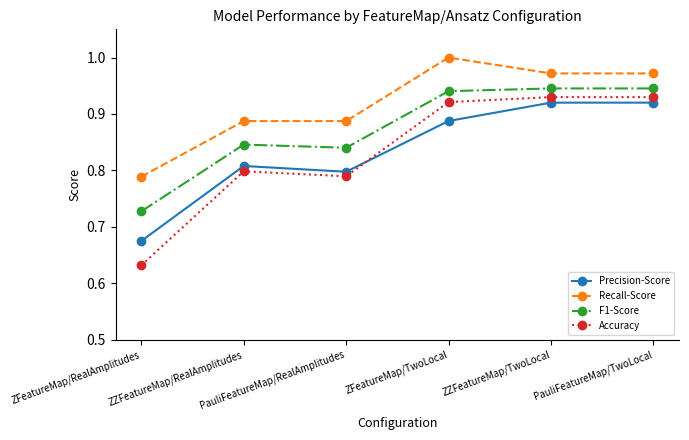

True or false: Precision-Score has more than 2 interior local peaks.

False